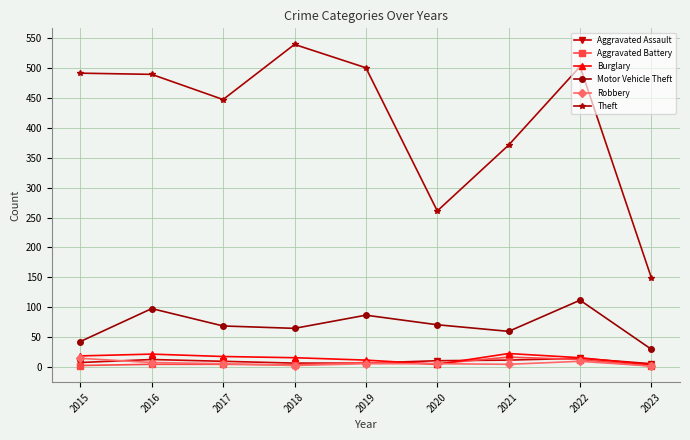

True or false: Theft and Motor Vehicle Theft intersect in this chart.

False